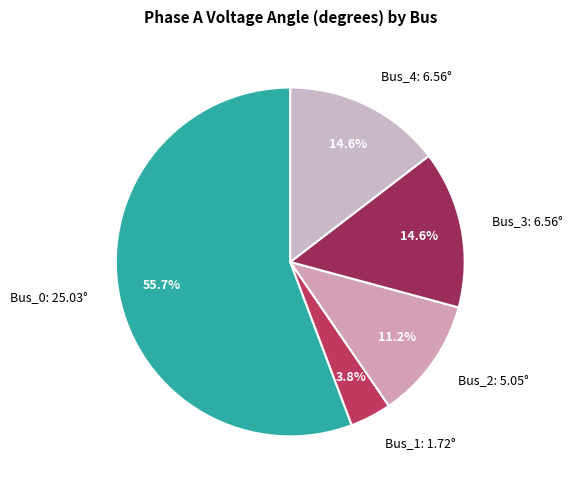

The Bus_2 slice represents 11% of the pie. True or false?

True